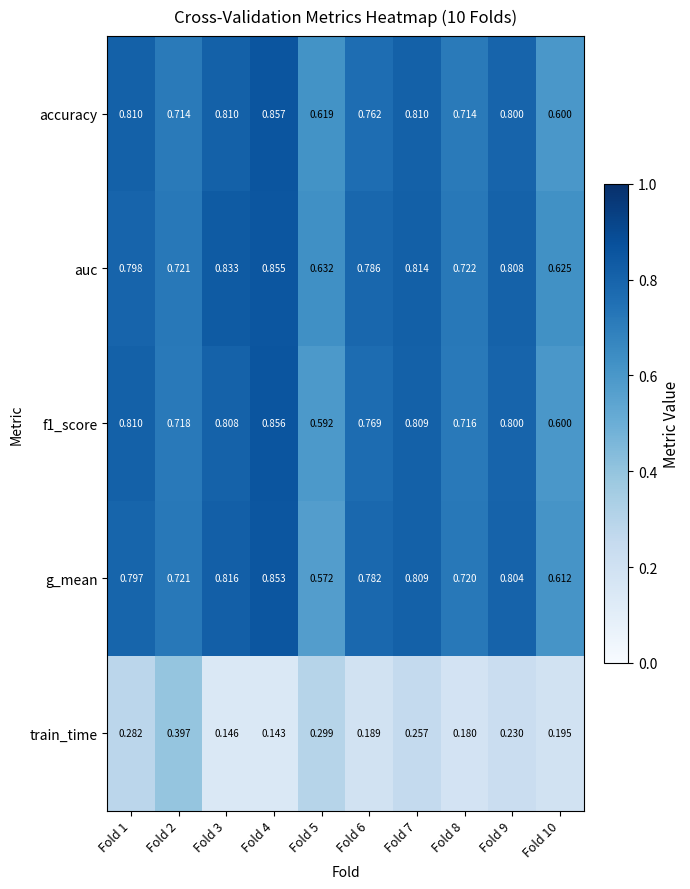

Which series has the largest range (max minus min)?

g_mean